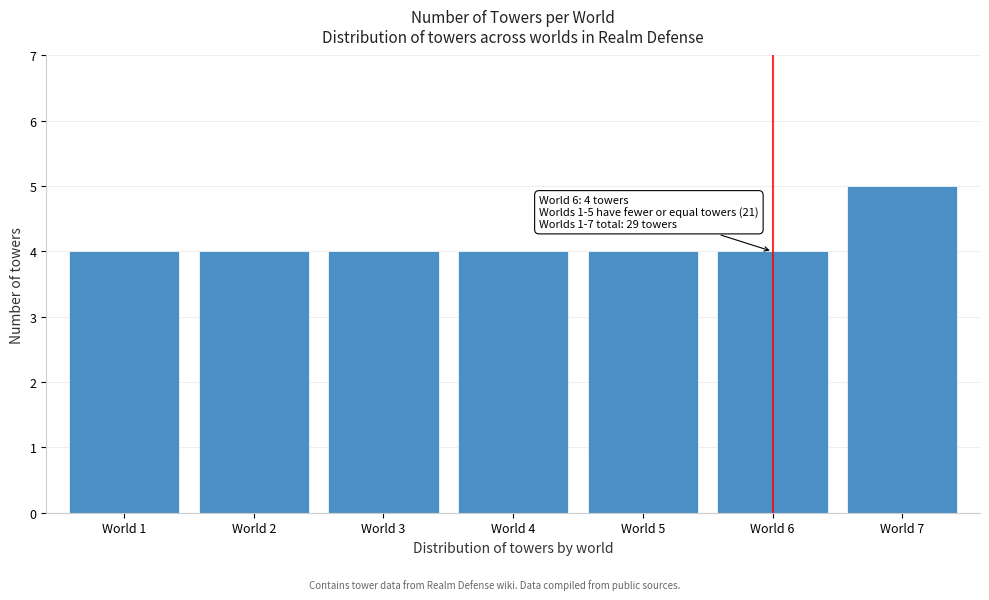

Reading right to left, extract all data points from this chart.

World 7=5	World 6=4	World 5=4	World 4=4	World 3=4	World 2=4	World 1=4